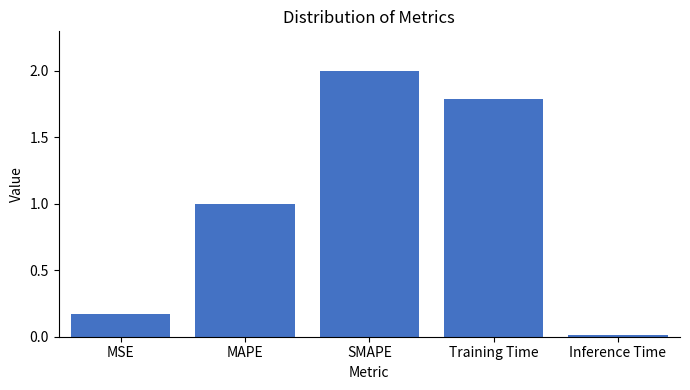

List the labels in order of value, largest first.

SMAPE, Training Time, MAPE, MSE, Inference Time